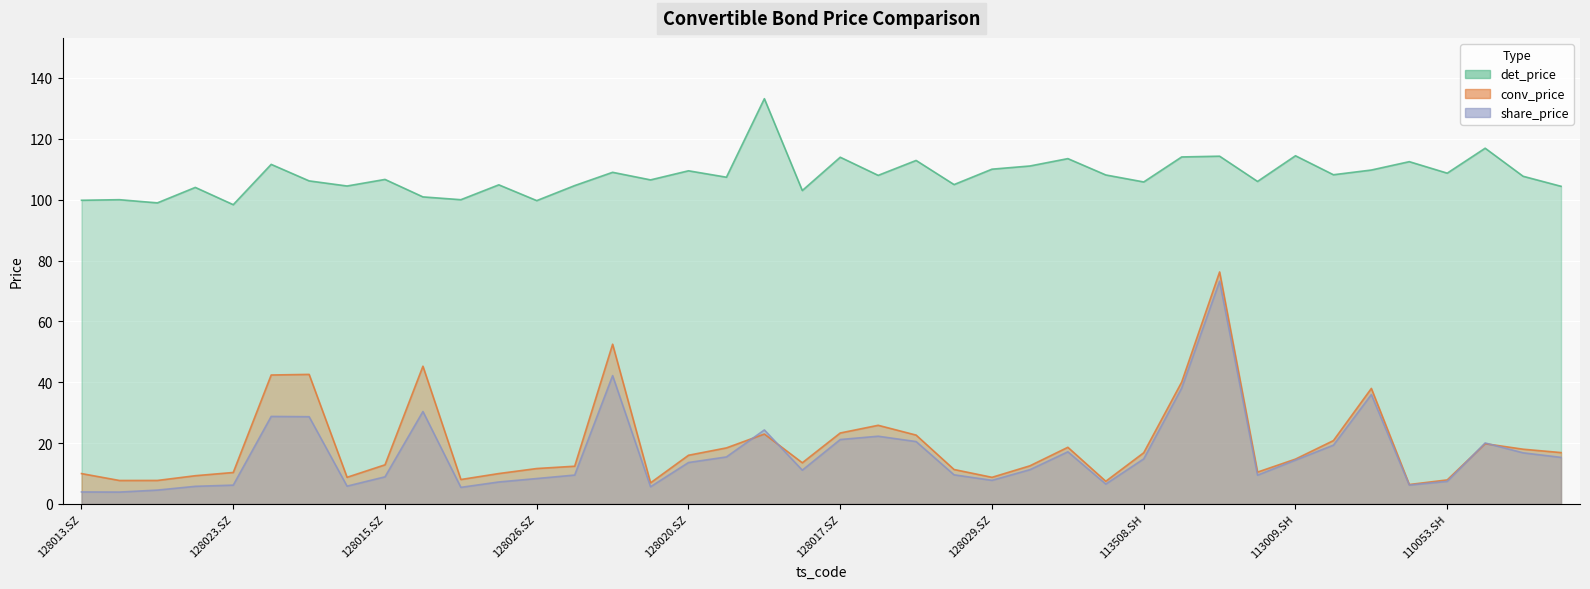

What is the total value across all series at 128013.SZ?

113.7